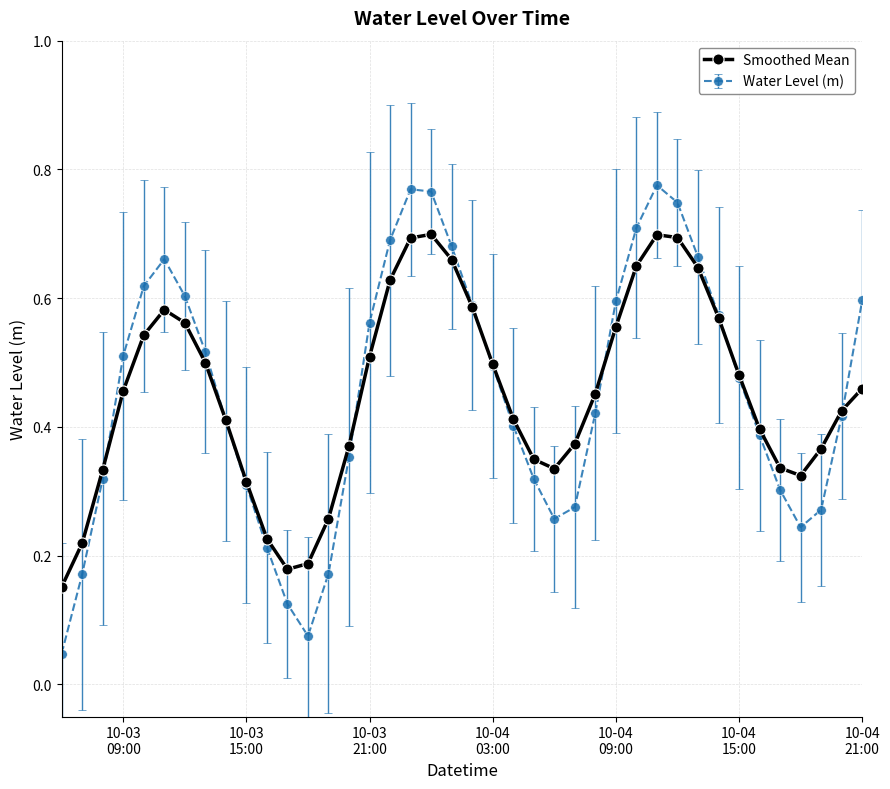

Which series has the widest spread of values?

Water Level (m)